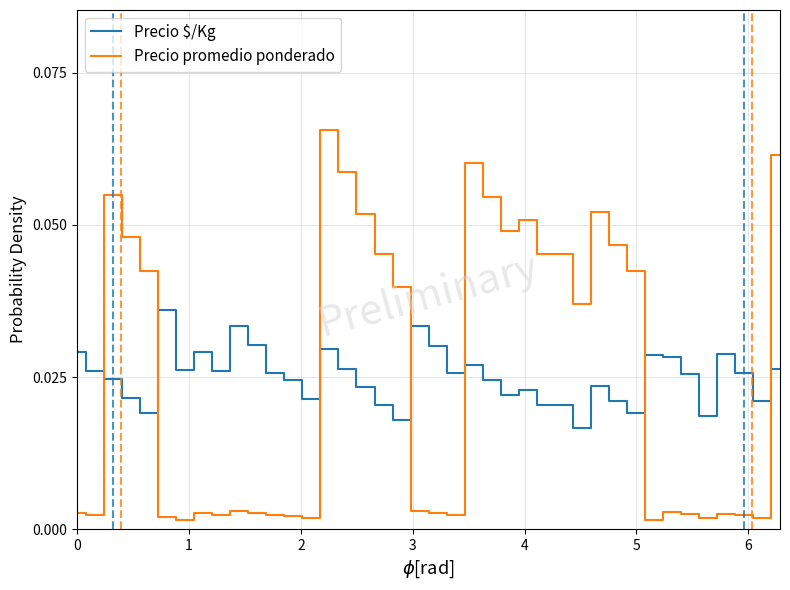

What are all the series names shown in the legend?

Precio $/Kg, Precio promedio ponderado